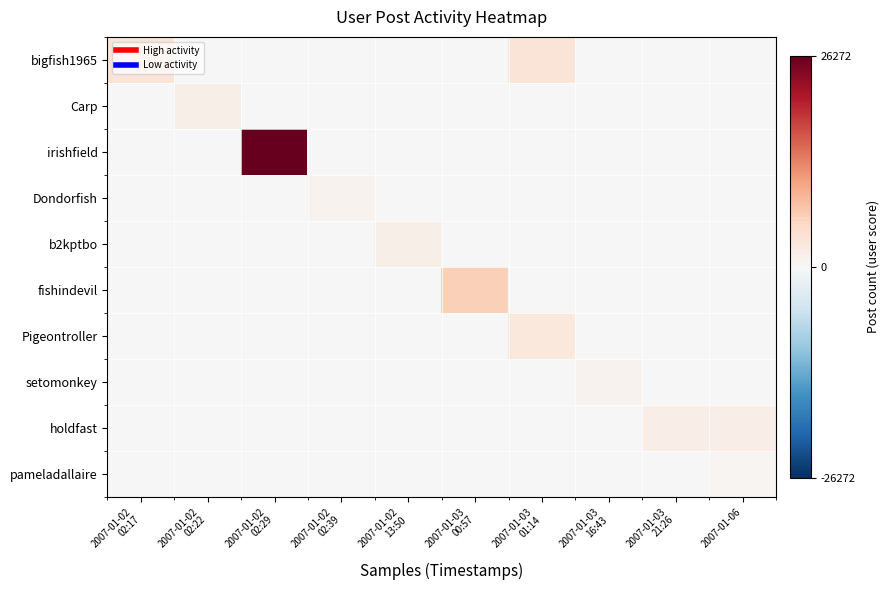

Which series has the widest spread of values?

irishfield